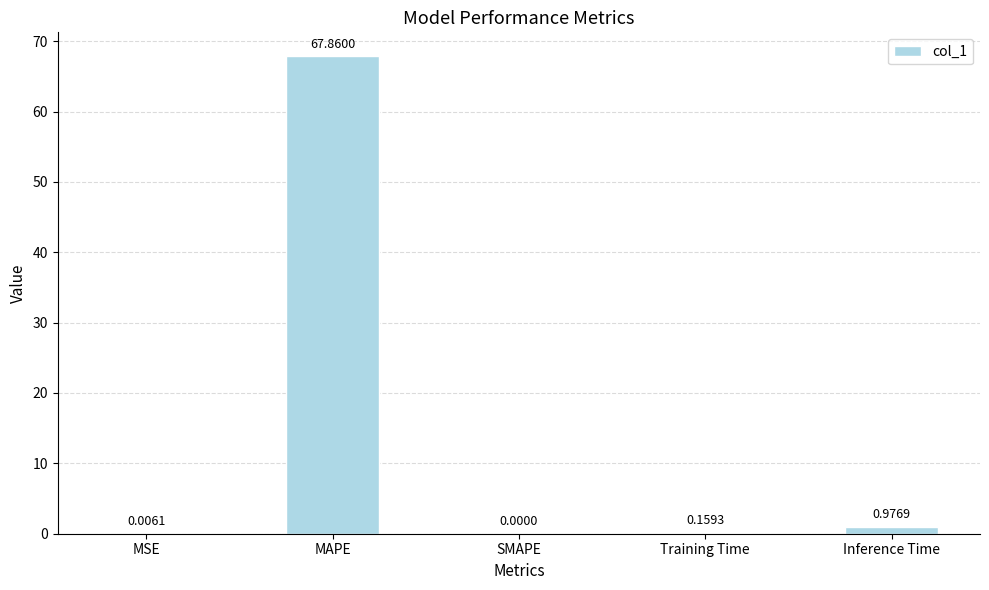

At which category does the chart reach its peak across all series?

MAPE